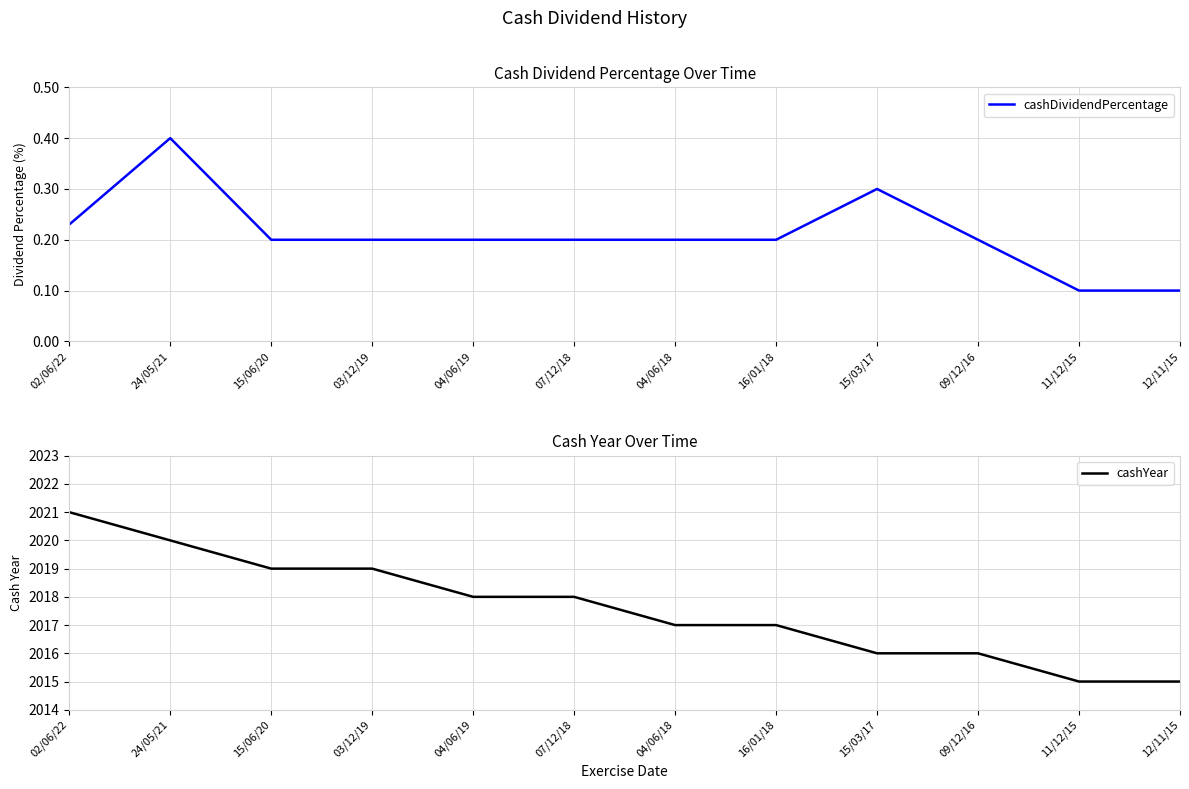

Which category has the lowest value across all series?

11/12/15